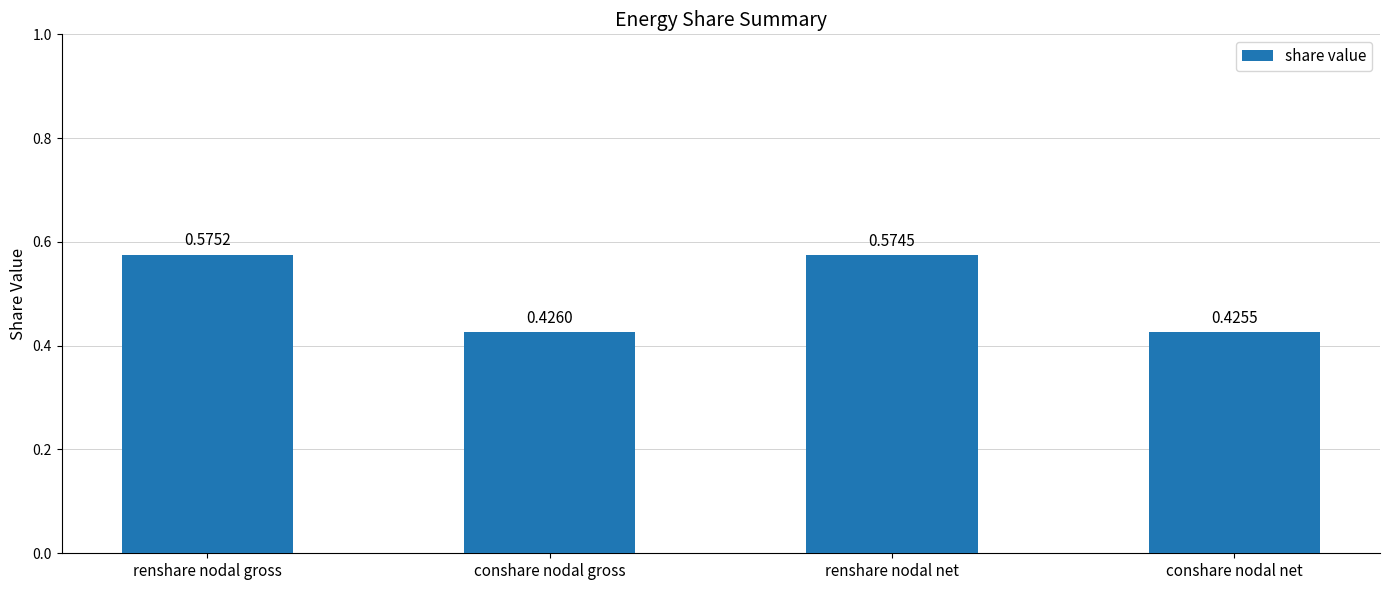

List the labels in order of value, largest first.

renshare nodal gross, renshare nodal net, conshare nodal gross, conshare nodal net